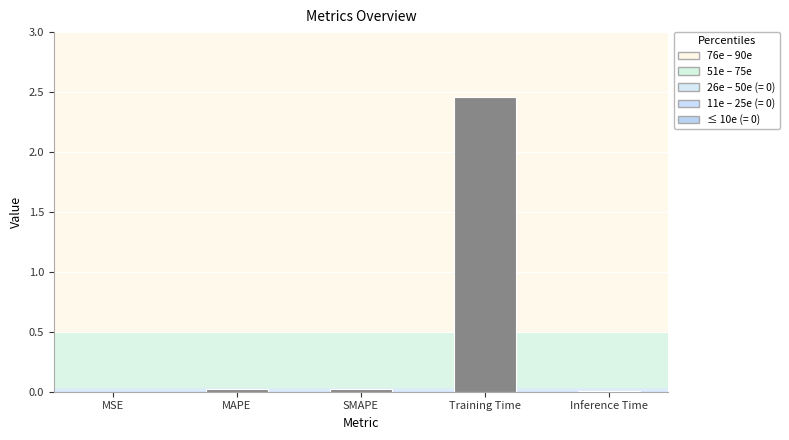

Which label corresponds to the largest value in the chart?

Training Time